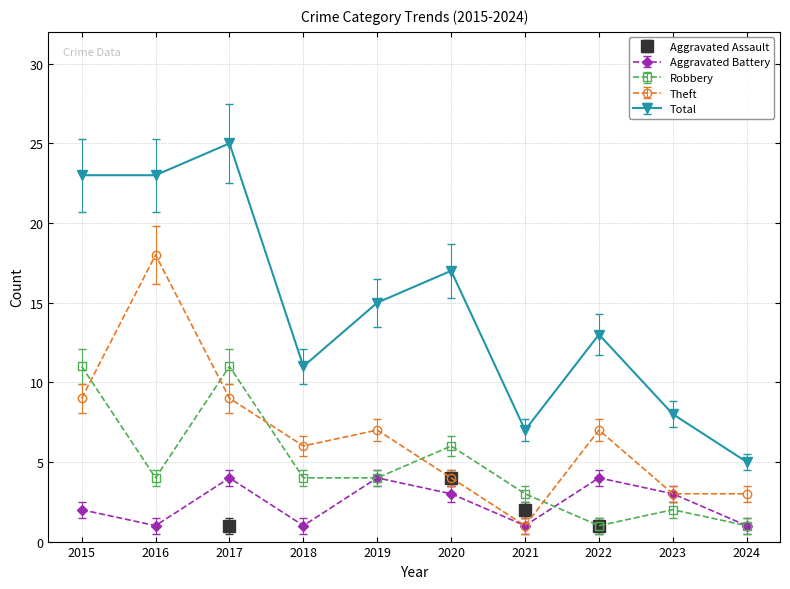

What is the value of the Total point at the 3rd from the left?

25